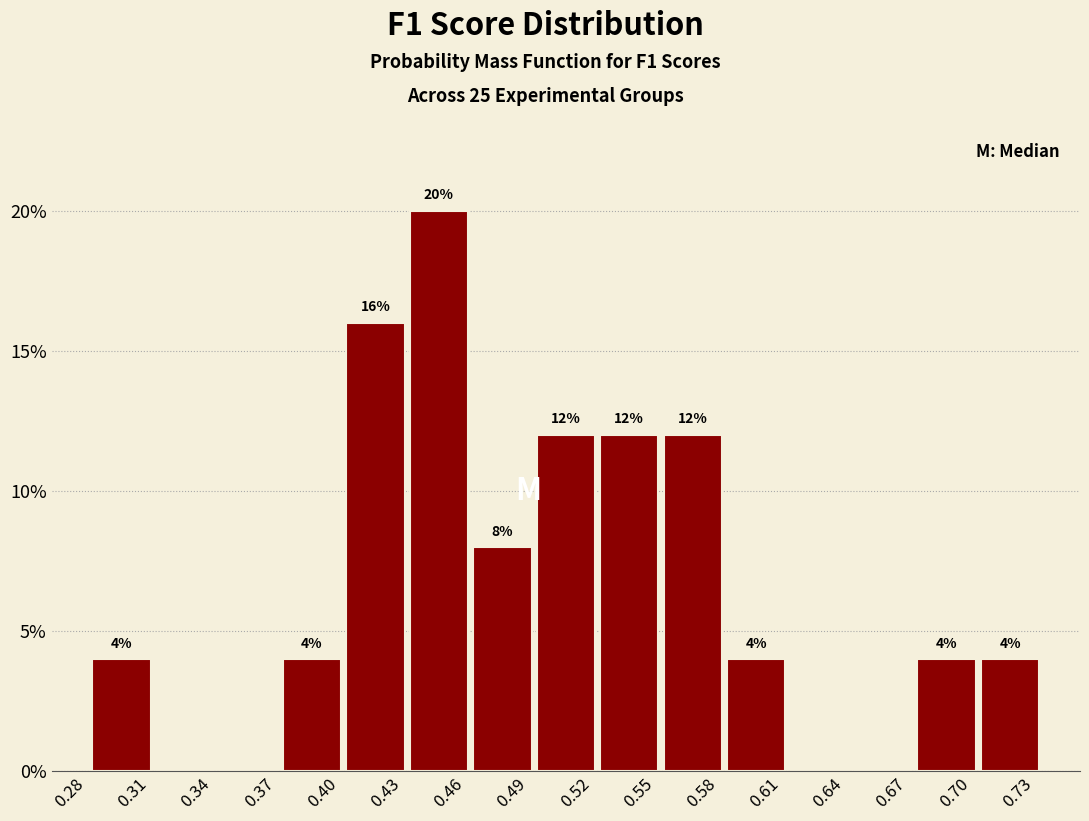

Which range on the x-axis has the tallest bar?

0.430 to 0.460